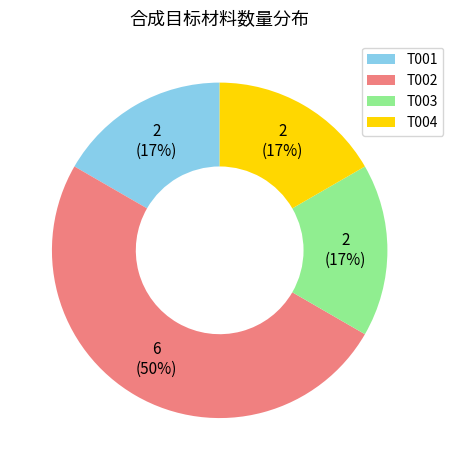

Does T001 represent more than half of the total?

No